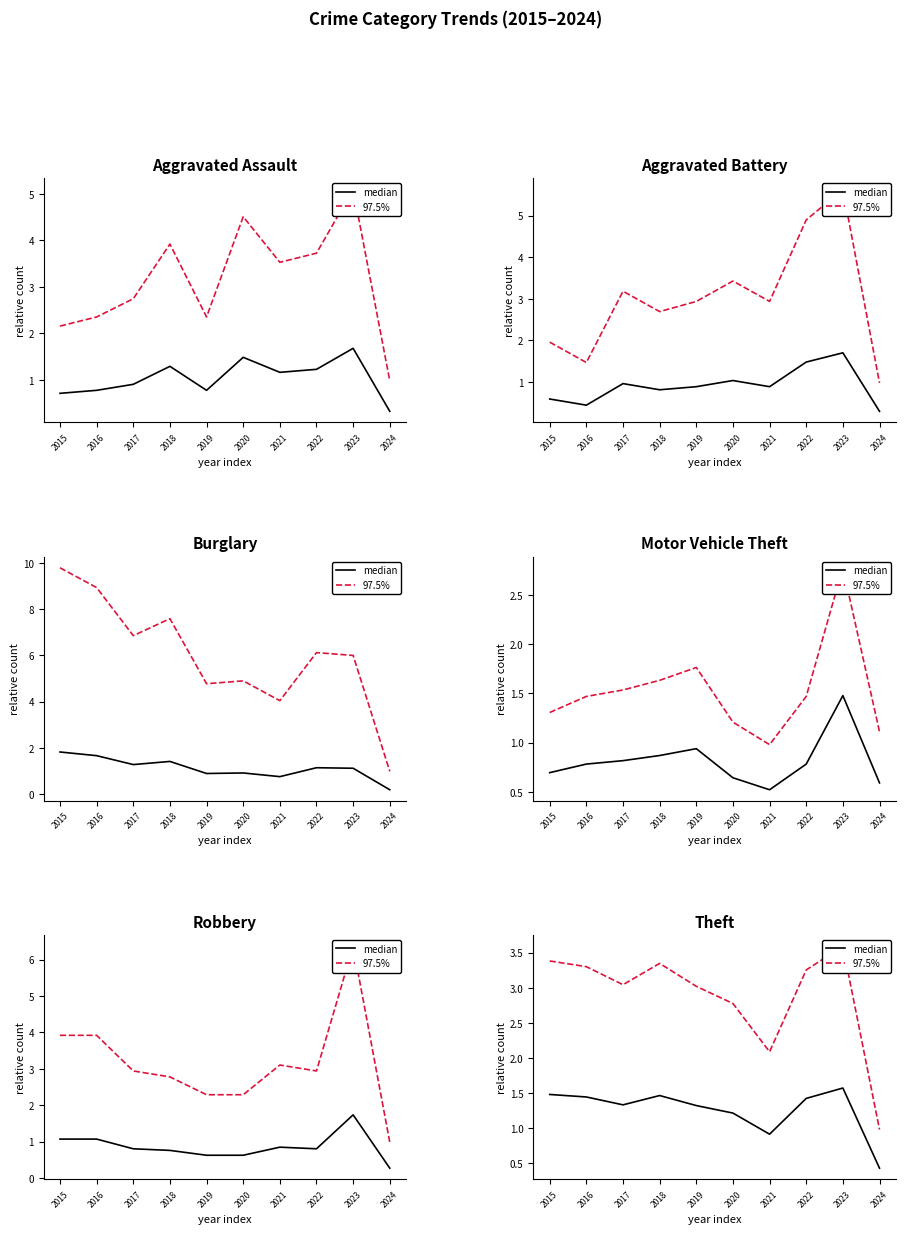

What is the highest value of the median series?

1.6